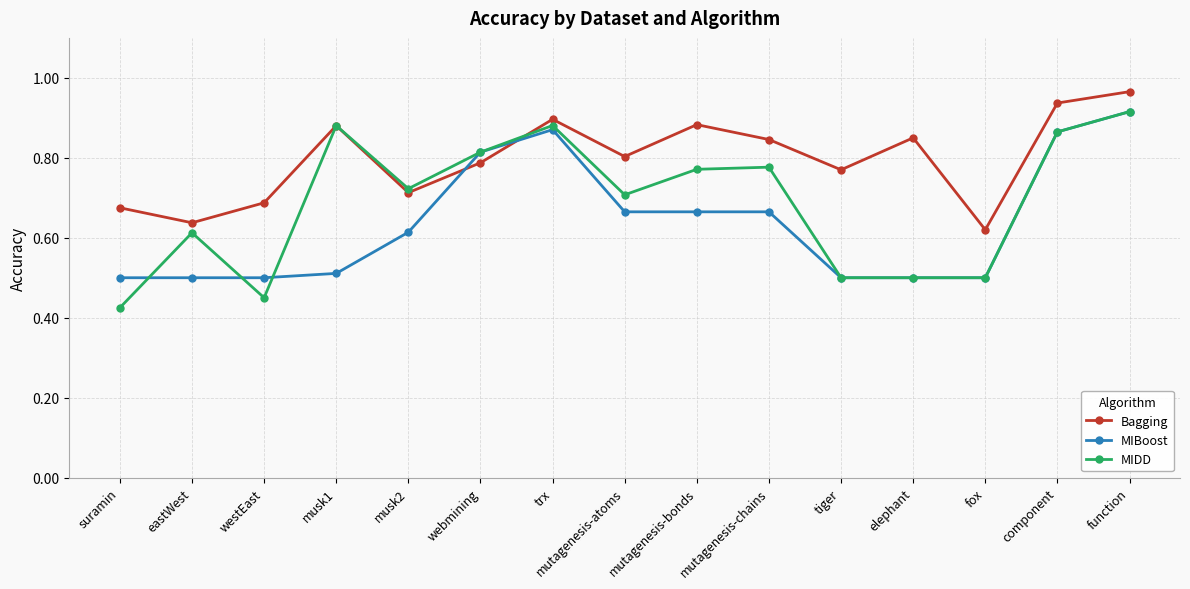

At which category is the sum across all series the highest?

function